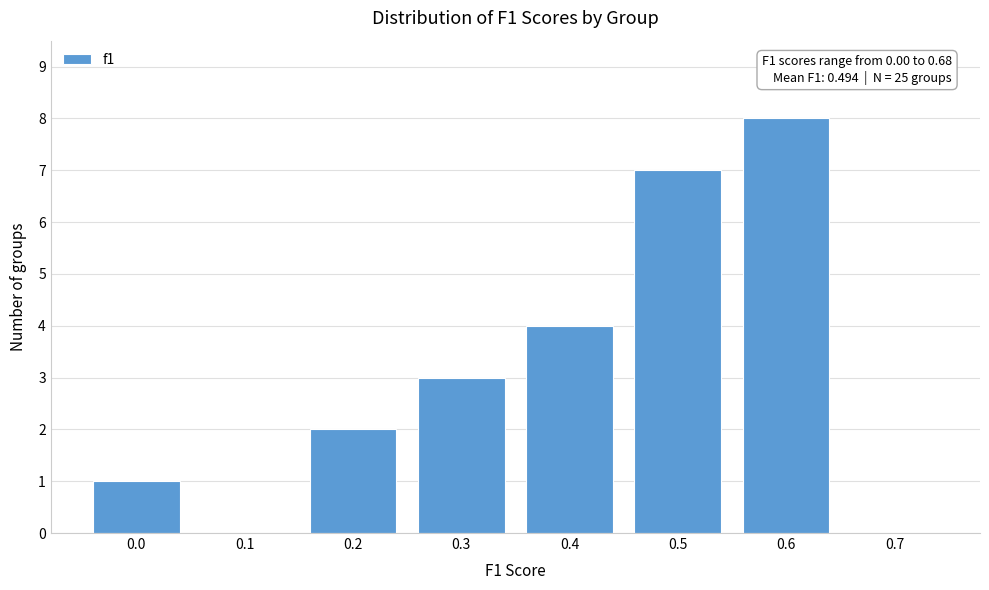

Reading left to right, what are all the values shown in this chart?

0.0=1	0.1=0	0.2=2	0.3=3	0.4=4	0.5=7	0.6=8	0.7=0